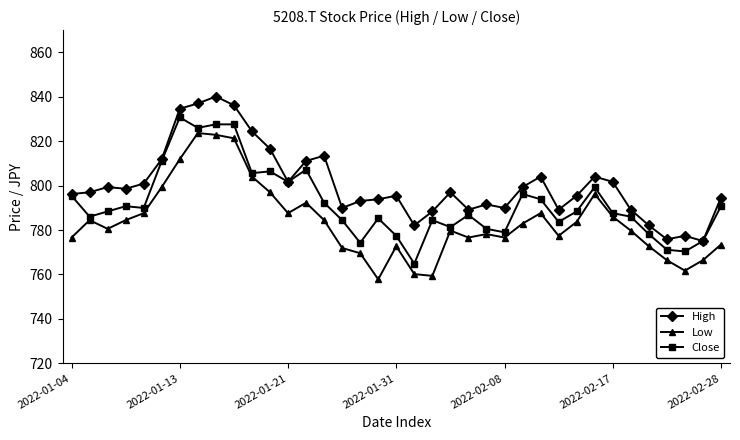

What is the difference between the second highest and minimum values in the Low series?

65.0